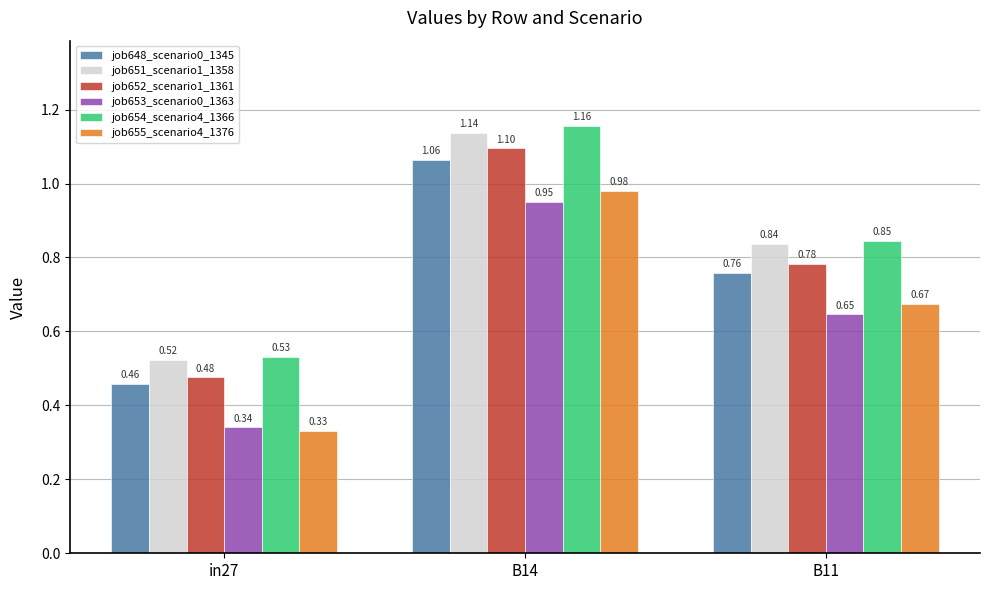

What is the label of the 1st bar from the left?

in27